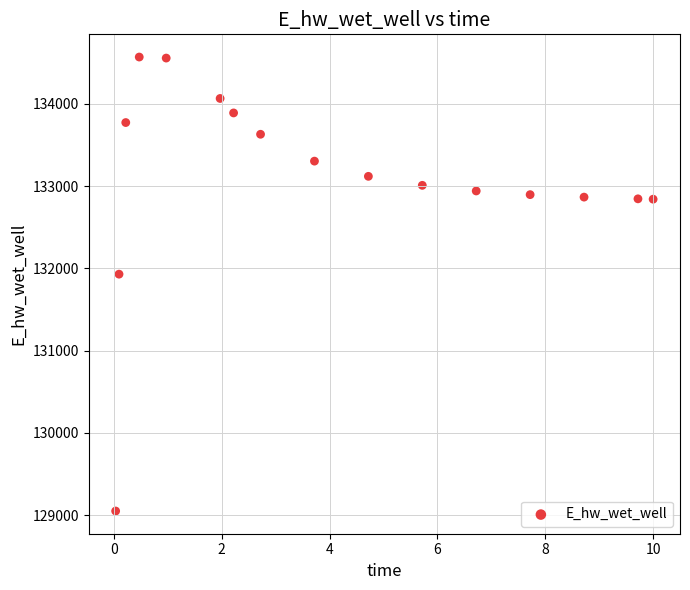

What Y value in the scatter plot is closest to 131808?

131928.8